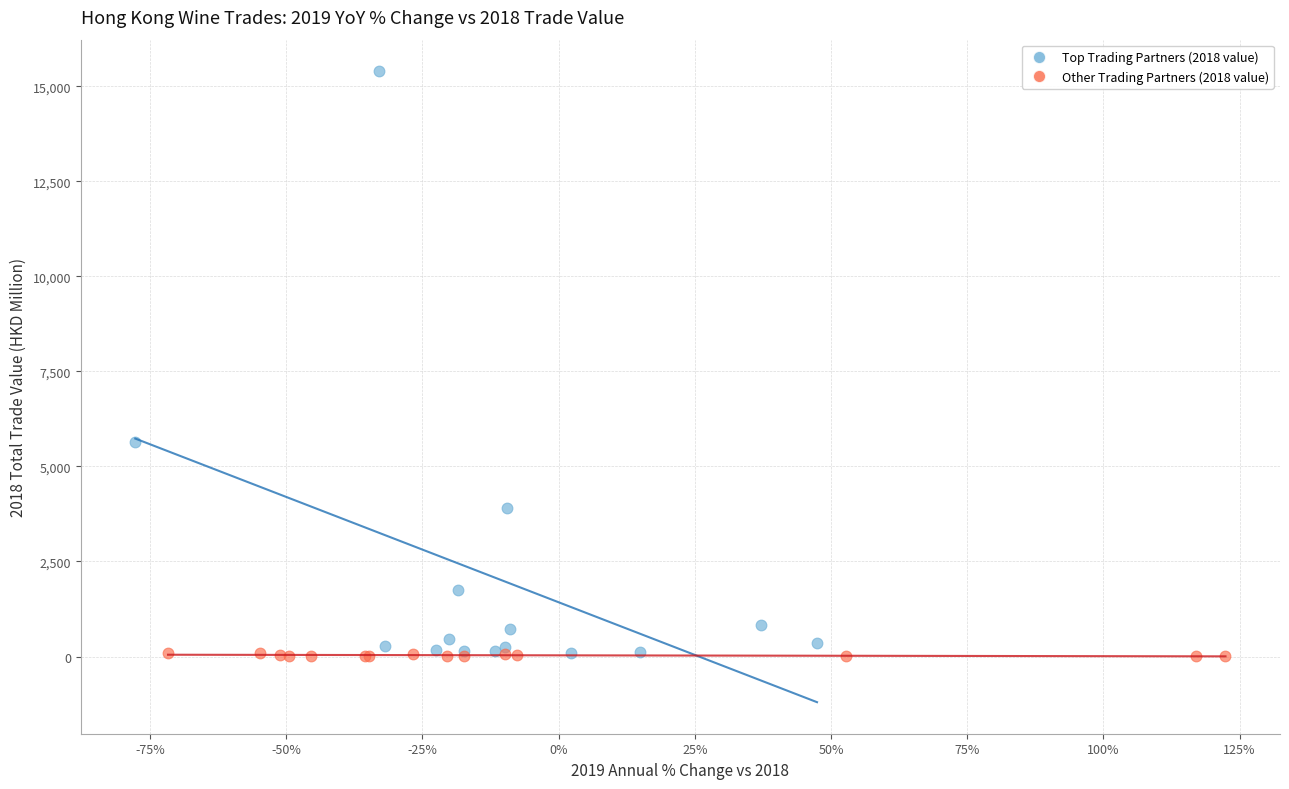

Which series reaches the maximum Y coordinate?

Top Trading Partners (2018 value)